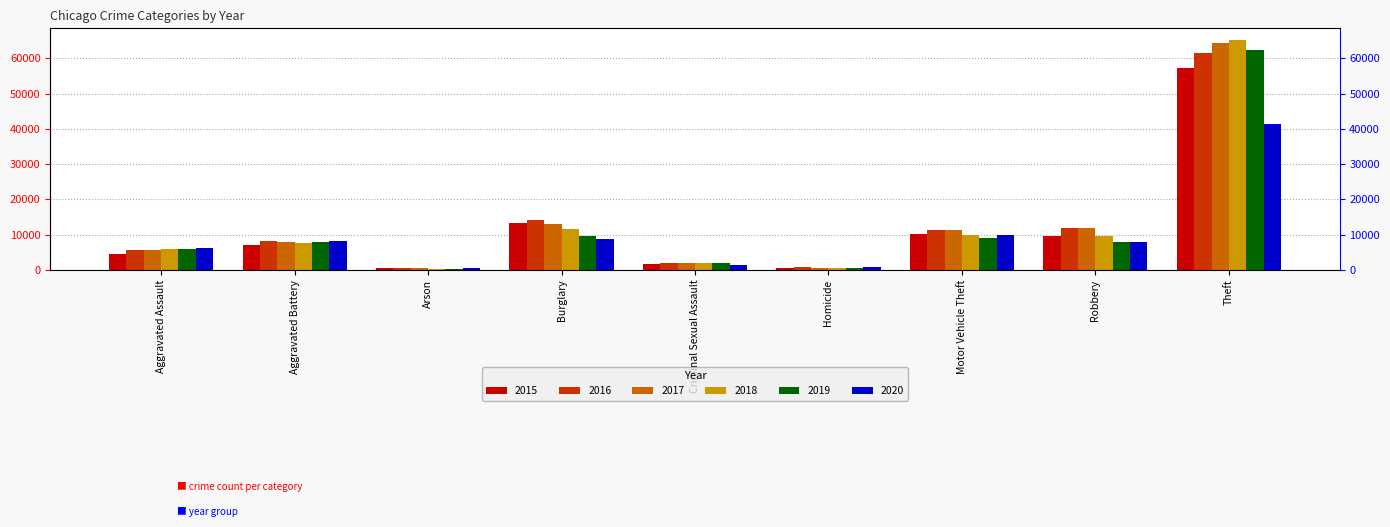

How many data points does each series have?

9